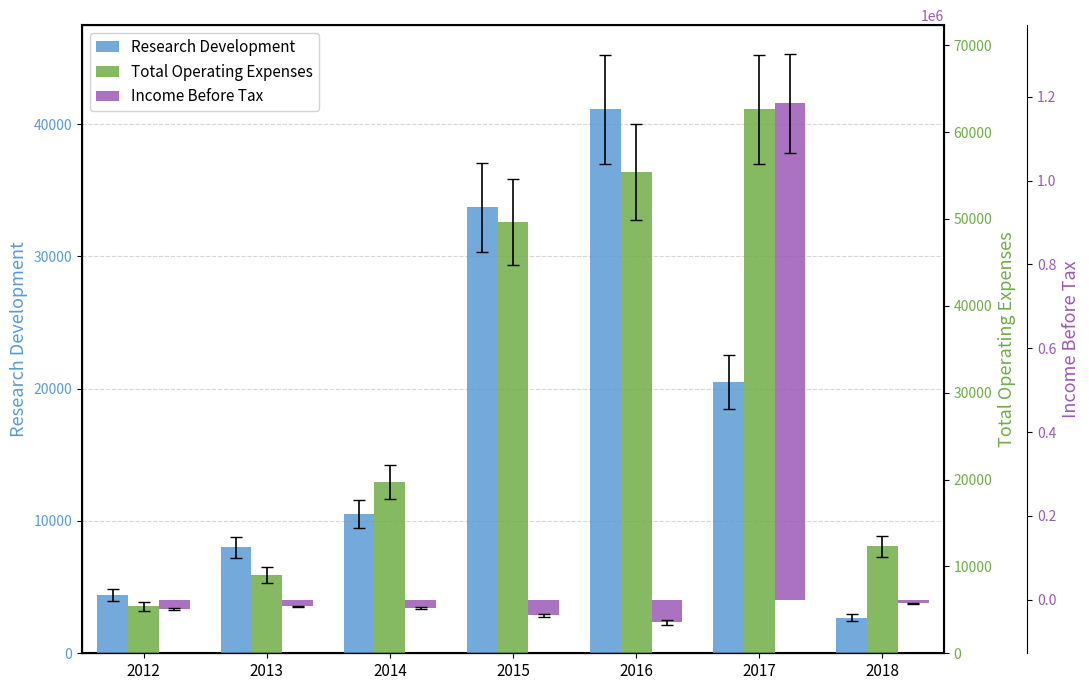

What are all the series names shown in the legend?

Research Development, Total Operating Expenses, Income Before Tax